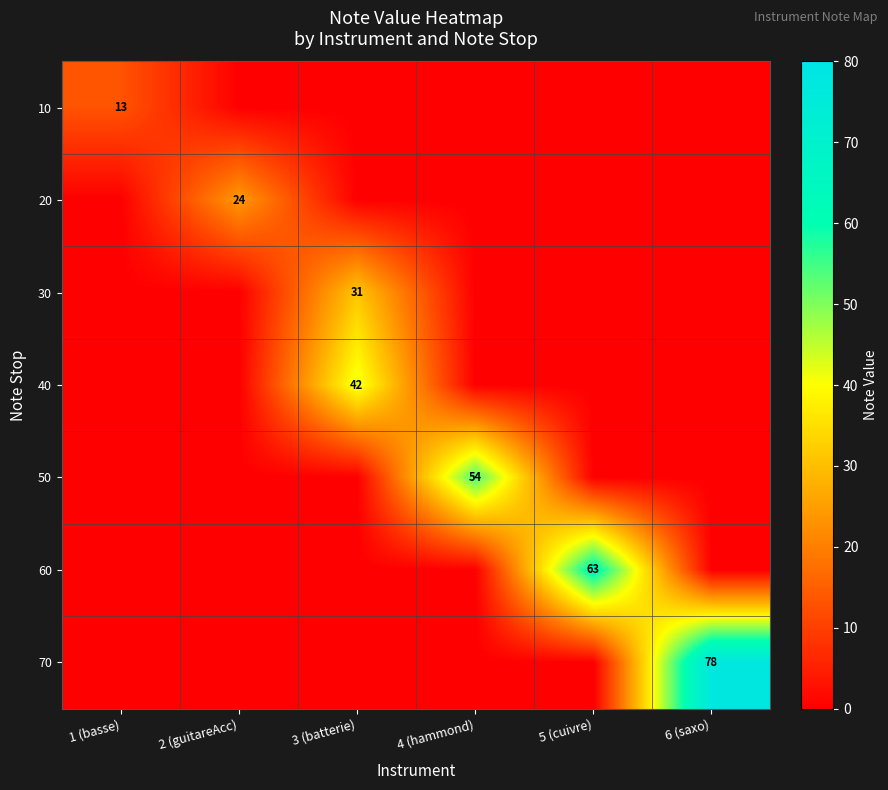

True or false: 70 has a value of 20.3 at 6 (saxo).

False